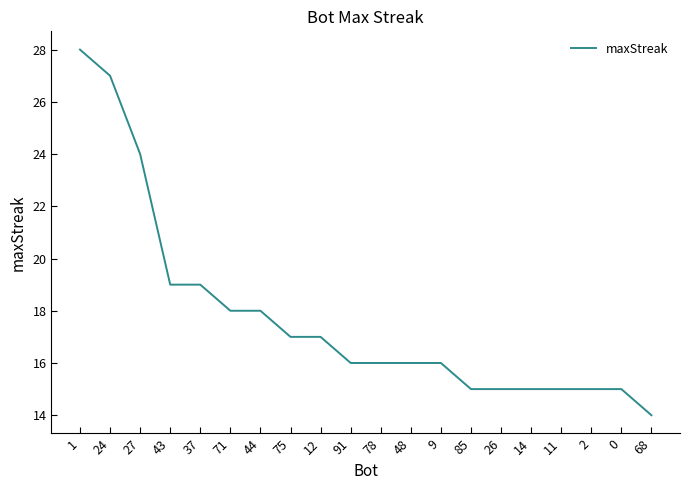

Reading left to right, what are all the values shown in this chart?

28	27	24	19	19	18	18	17	17	16	16	16	16	15	15	15	15	15	15	14